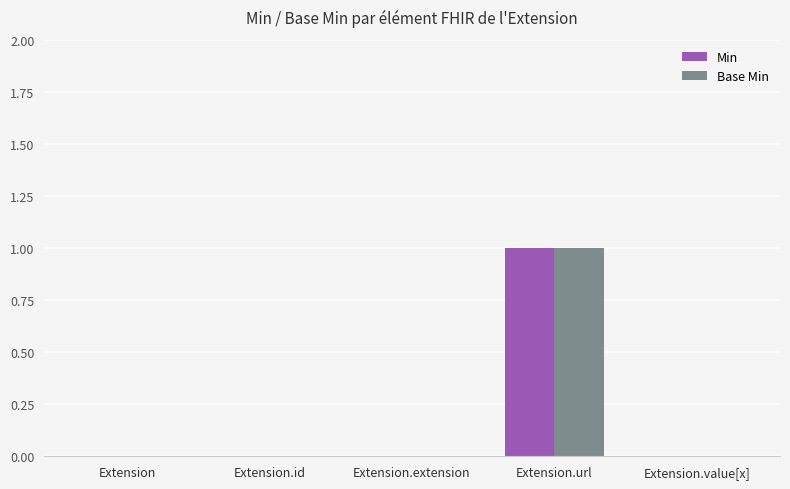

At which category does the chart reach its peak across all series?

Extension.url